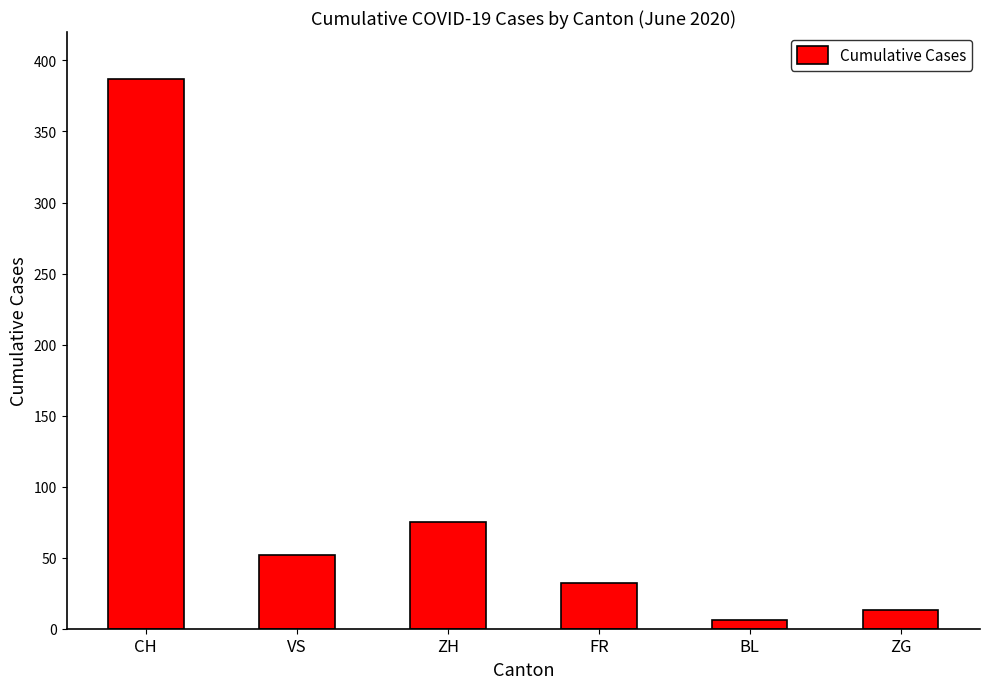

The value at FR is 57. True or false?

False